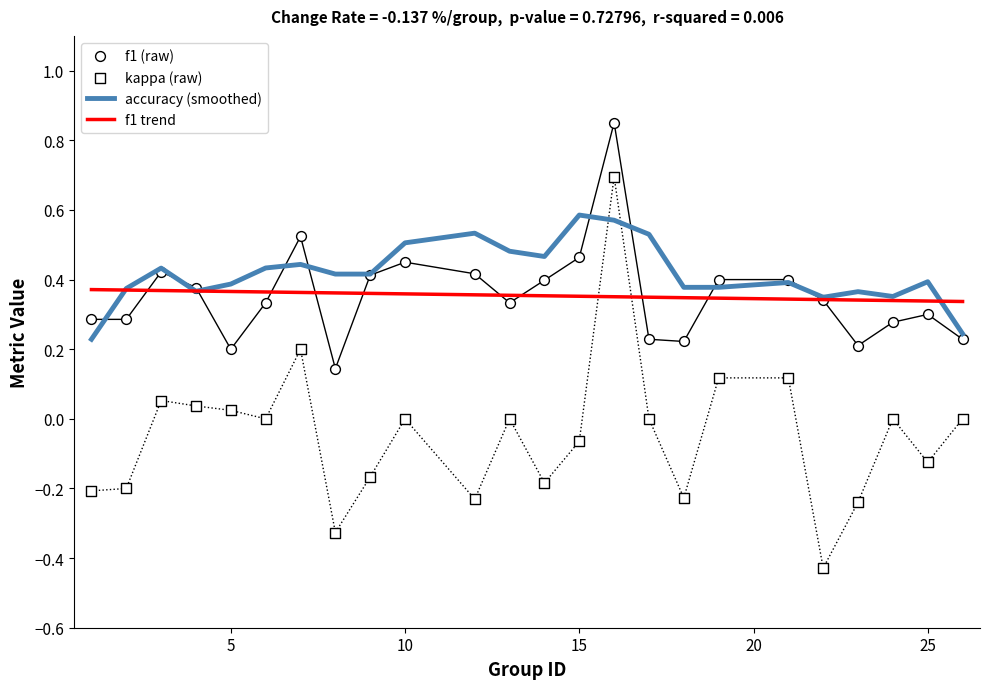

What is the total value across all series at 2?

0.1